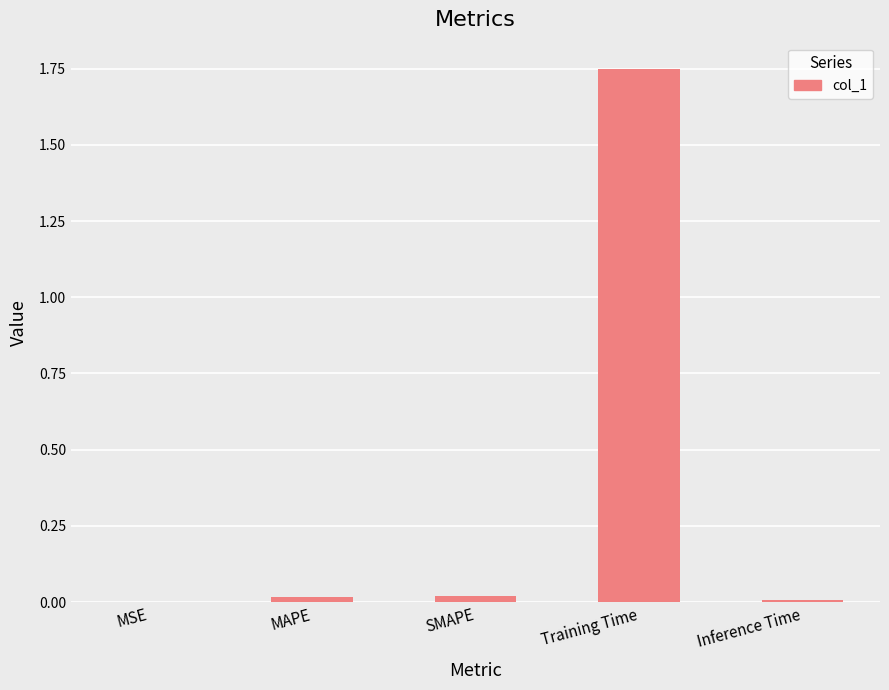

Which category has the highest value across all series?

Training Time